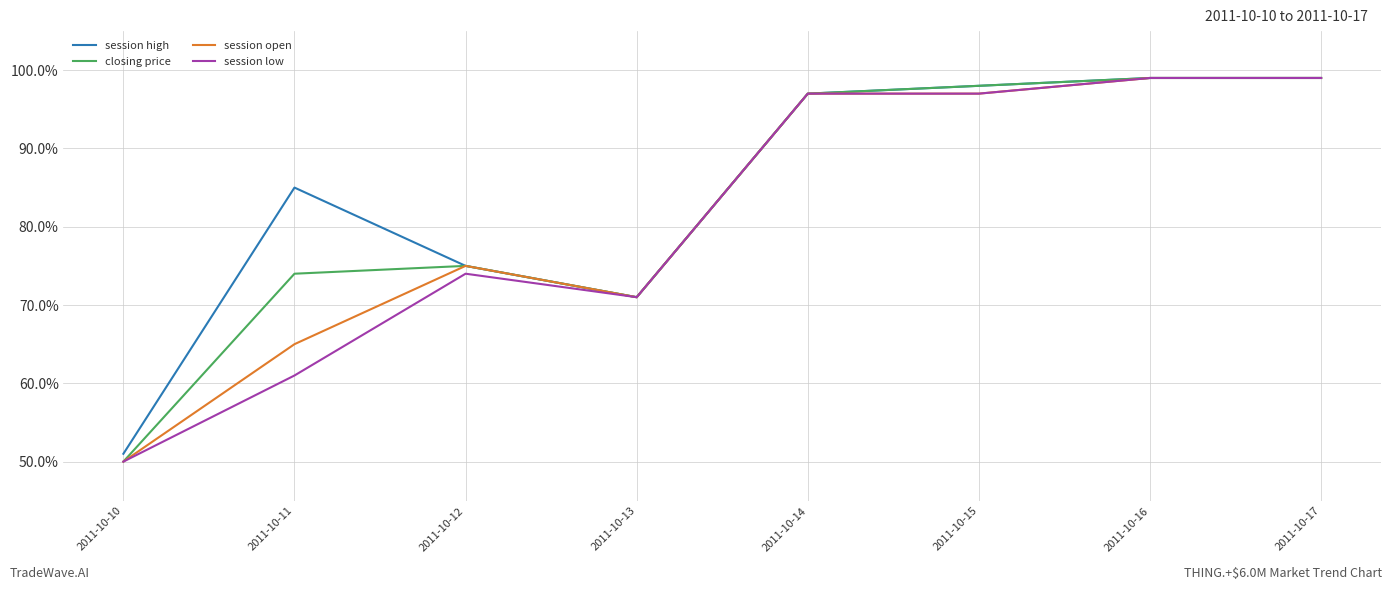

Rank the series at 2011-10-11 from lowest to highest value.

session low, session open, closing price, session high